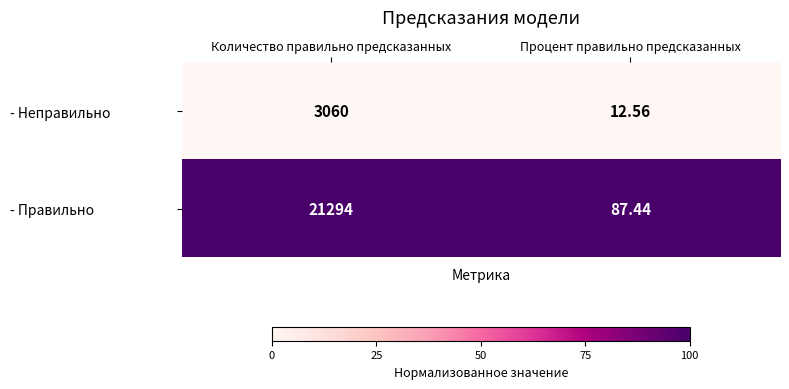

List the series in order of their peak value, highest first.

- Правильно, - Неправильно